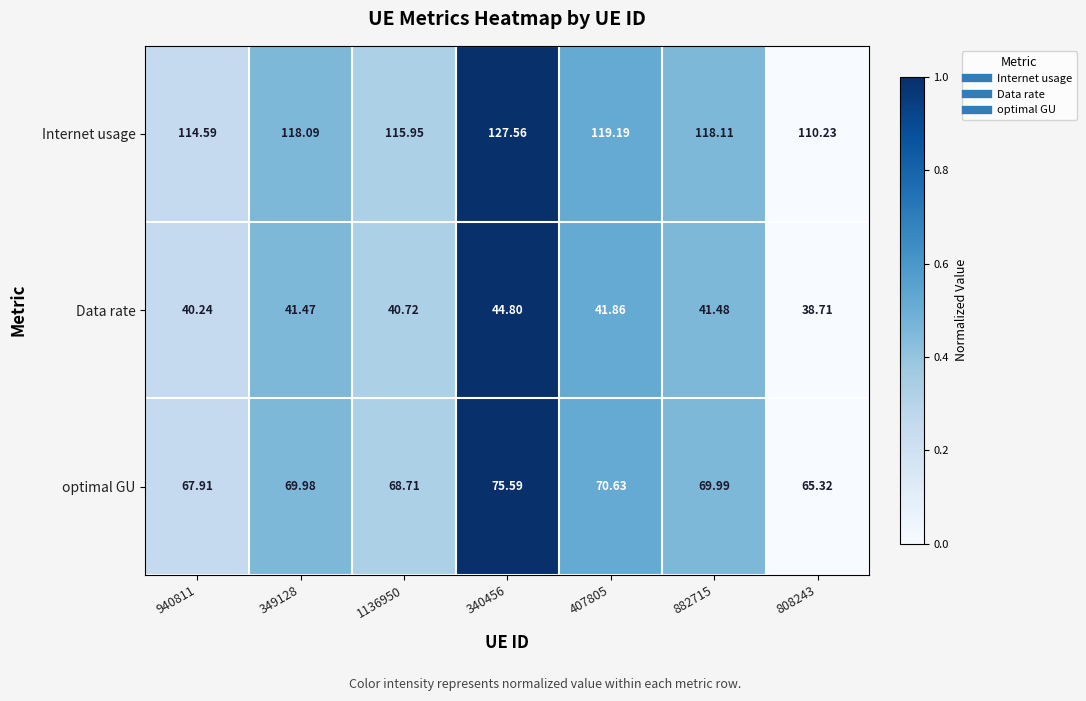

Which series has the largest total across all categories?

Internet usage